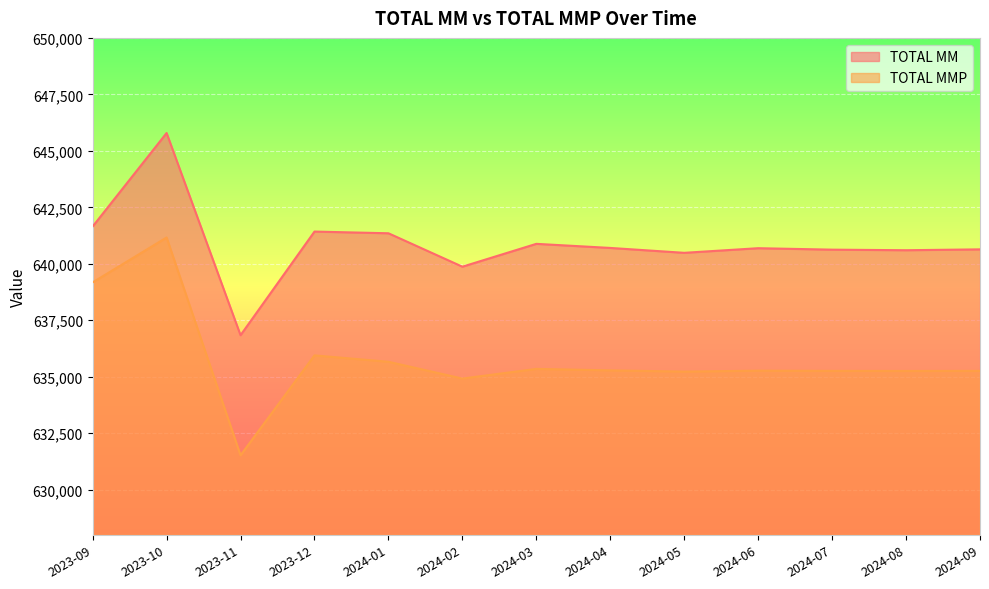

What are all the series names shown in the legend?

TOTAL MM, TOTAL MMP